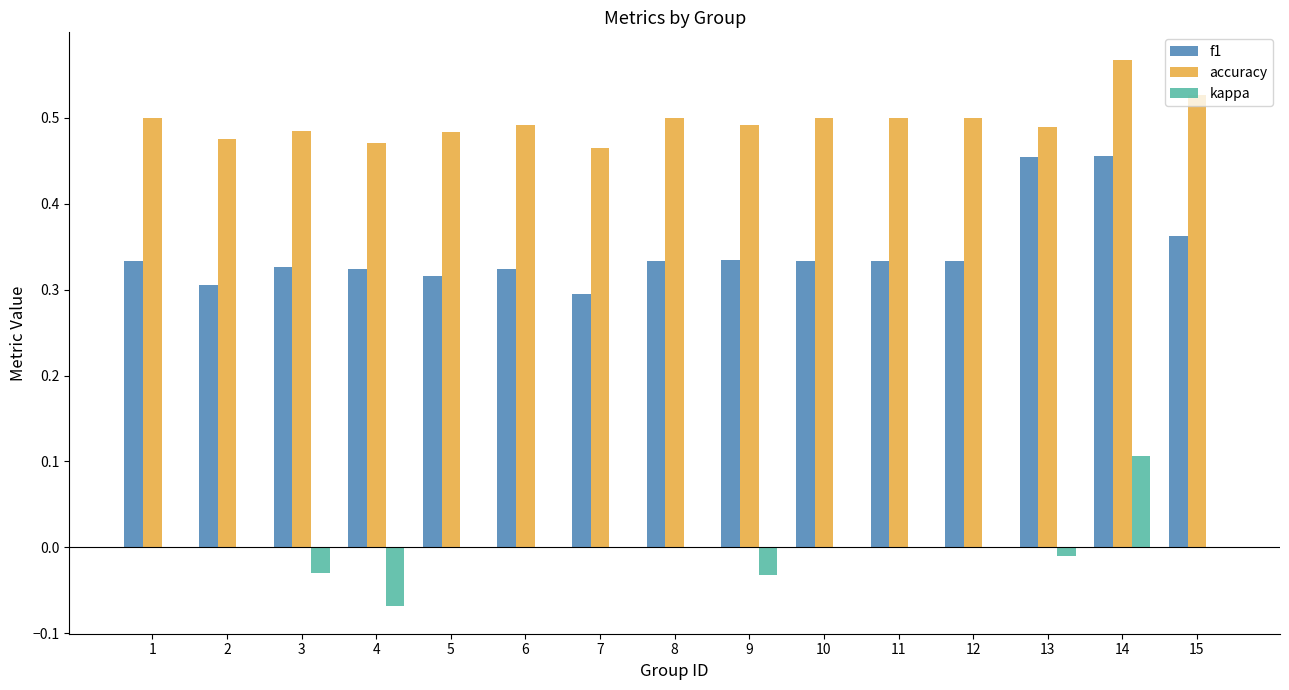

What is the sum of all accuracy values?

7.4